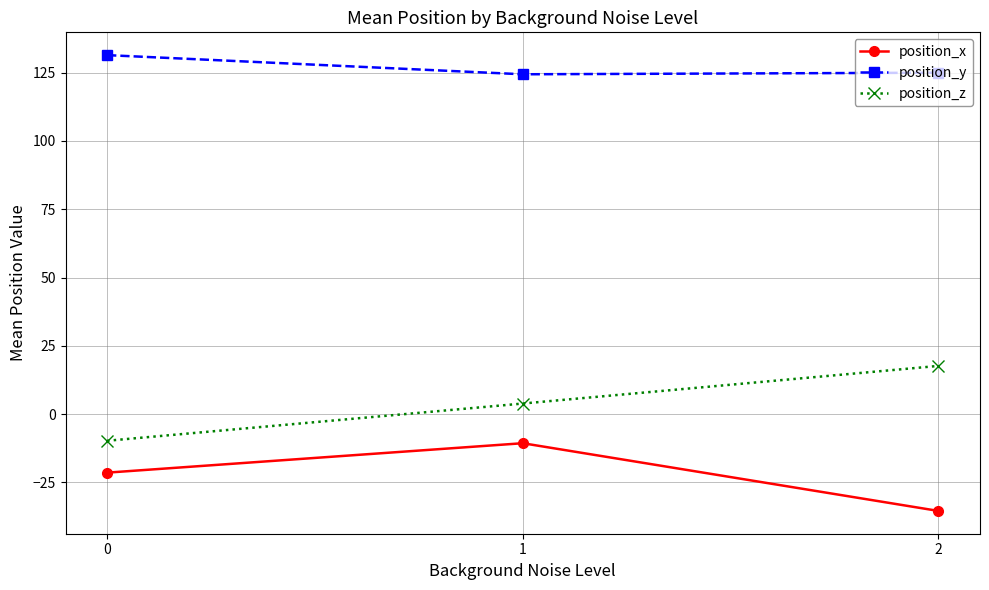

At which category is the sum across all series the highest?

1